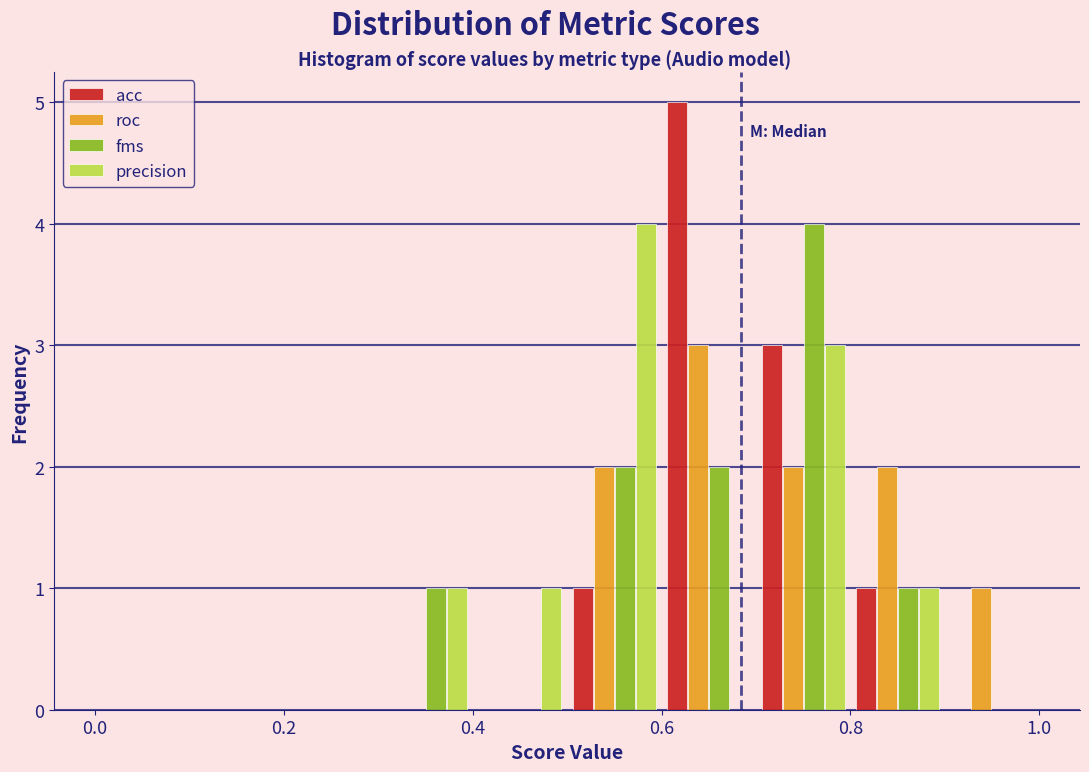

Reading left to right, transcribe this chart: for each range on the x-axis, give the height of each series' bar. The values are not printed on the chart, so give them approximately, as read against the axis.

0.0 to 0.1: acc=0	roc=0	fms=0	precision=0
0.1 to 0.2: acc=0	roc=0	fms=0	precision=0
0.2 to 0.3: acc=0	roc=0	fms=0	precision=0
0.3 to 0.4: acc=0	roc=0	fms=1	precision=1
0.4 to 0.5: acc=0	roc=0	fms=0	precision=1
0.5 to 0.6: acc=1	roc=2	fms=2	precision=4
0.6 to 0.7: acc=5	roc=3	fms=2	precision=0
0.7 to 0.8: acc=3	roc=2	fms=4	precision=3
0.8 to 0.9: acc=1	roc=2	fms=1	precision=1
0.9 to 1.0: acc=0	roc=1	fms=0	precision=0